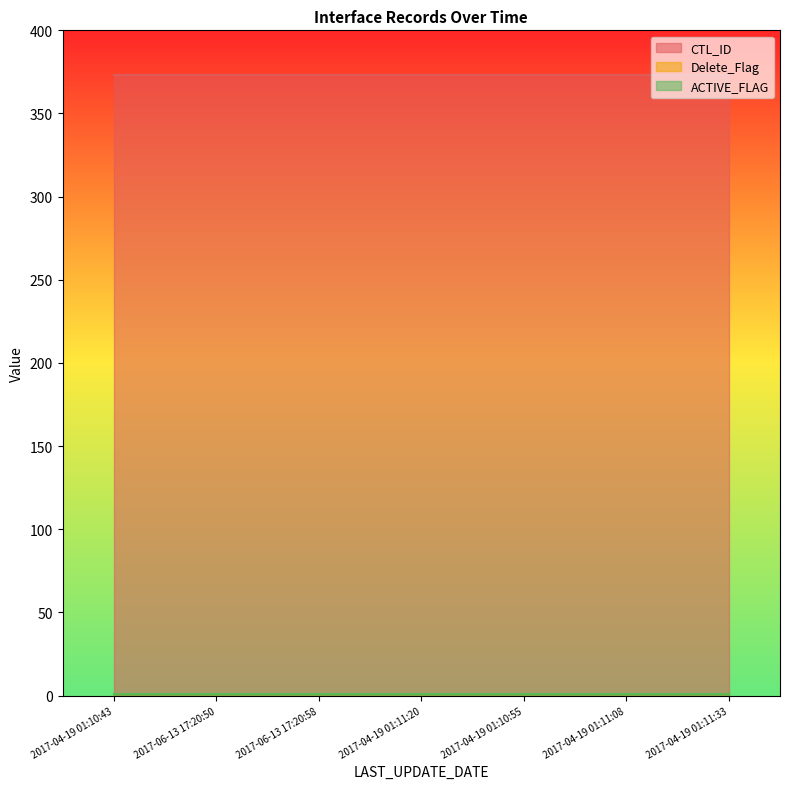

Which series has the widest spread of values?

CTL_ID